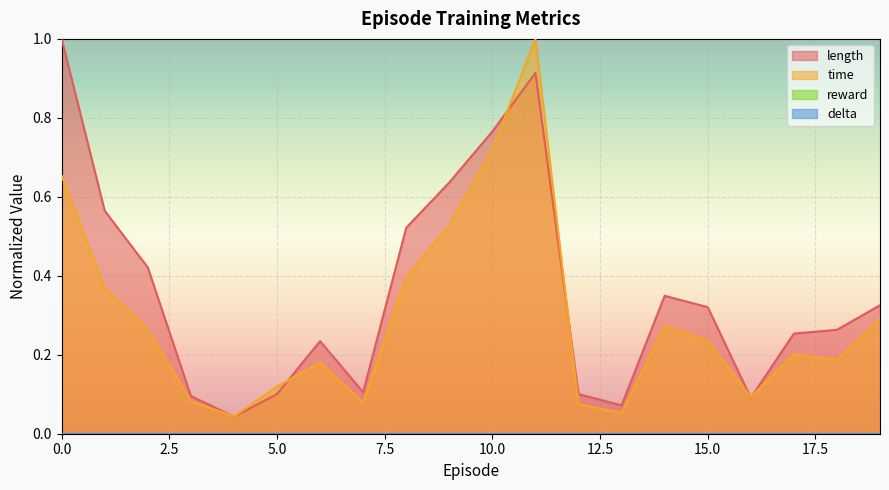

Reading left to right, transcribe all the data shown in this chart.

length: 1.0	0.6	0.4	0.1	0.0	0.1	0.2	0.1	0.5	0.6	0.8	0.9	0.1	0.1	0.3	0.3	0.1	0.3	0.3	0.3
time: 0.7	0.4	0.3	0.1	0.0	0.1	0.2	0.1	0.4	0.5	0.7	1.0	0.1	0.1	0.3	0.2	0.1	0.2	0.2	0.3